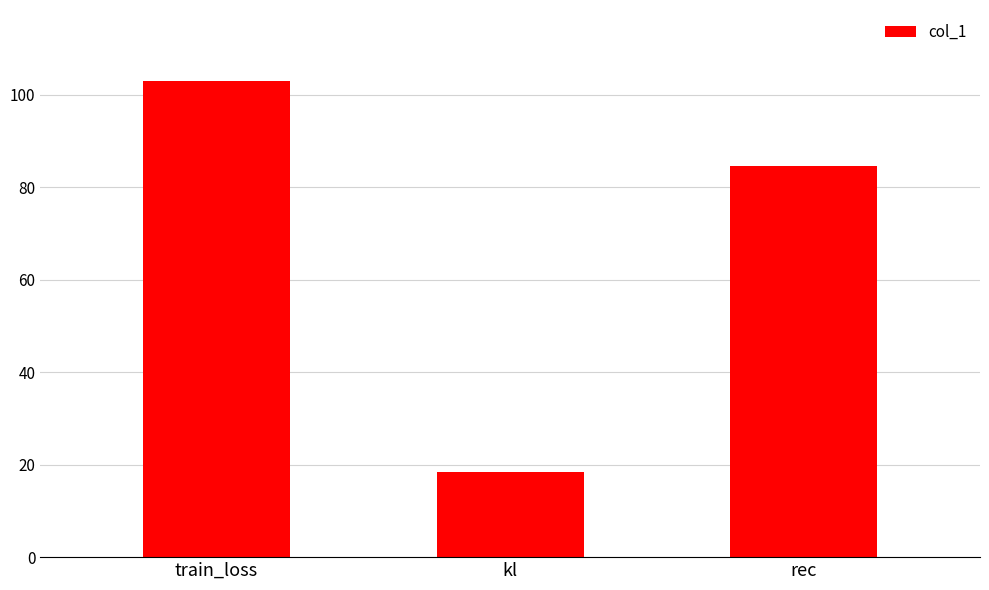

Rank the categories by value from highest to lowest.

train_loss, rec, kl